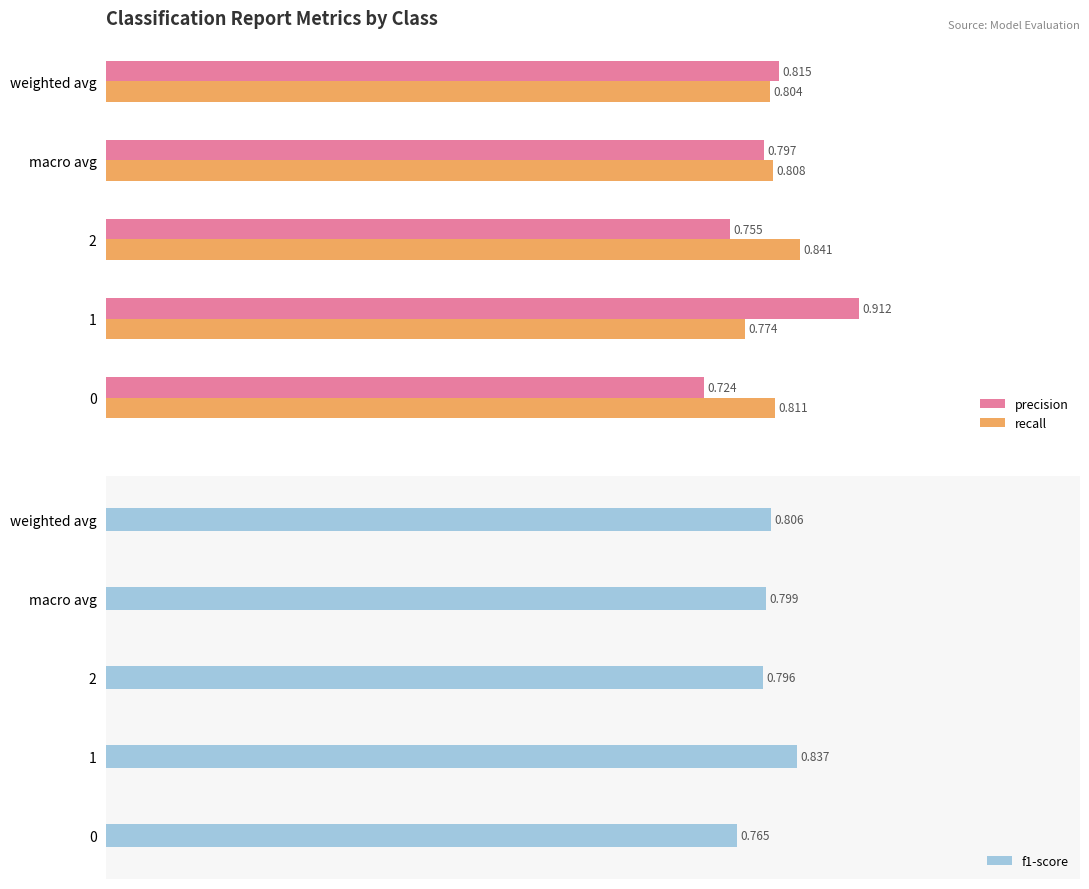

Is the value of recall at 0 greater than the value of precision at weighted avg?

No